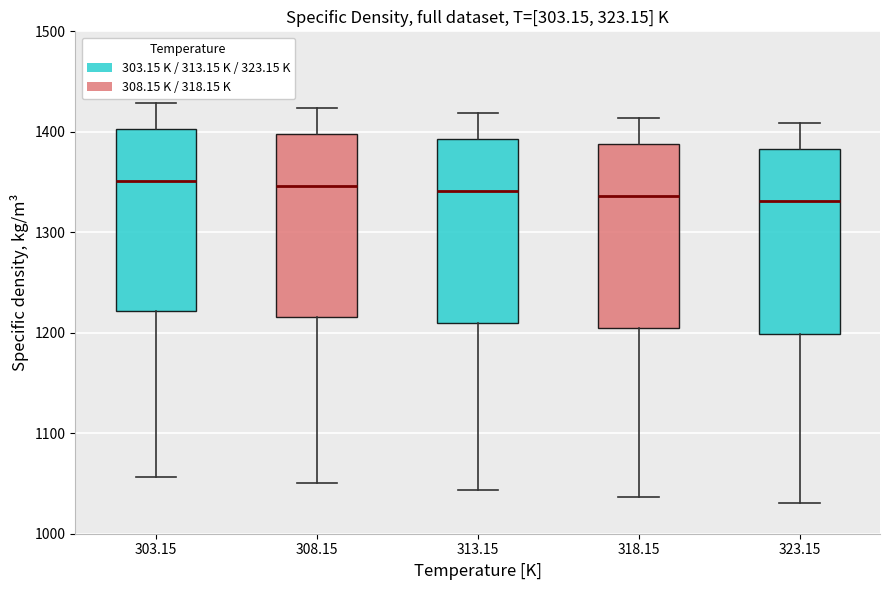

Reading left to right, read every box against the y-axis: the position of its median line, the range the box covers, and the ends of its whiskers. The values are not printed on the chart, so give them approximately, as read against the axis.

303.15: median 1350, box 1220 to 1400, whiskers 1060 to 1430
308.15: median 1350, box 1220 to 1400, whiskers 1050 to 1420
313.15: median 1340, box 1210 to 1390, whiskers 1040 to 1420
318.15: median 1340, box 1200 to 1390, whiskers 1040 to 1410
323.15: median 1330, box 1200 to 1380, whiskers 1030 to 1410